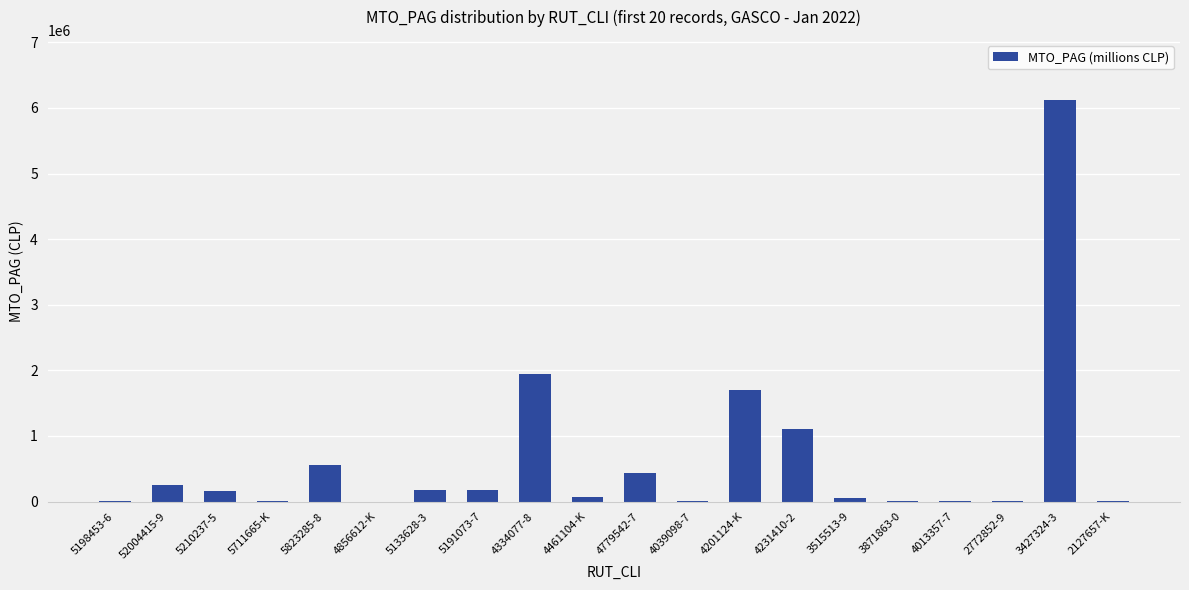

Which category has the highest value across all series?

3427324-3